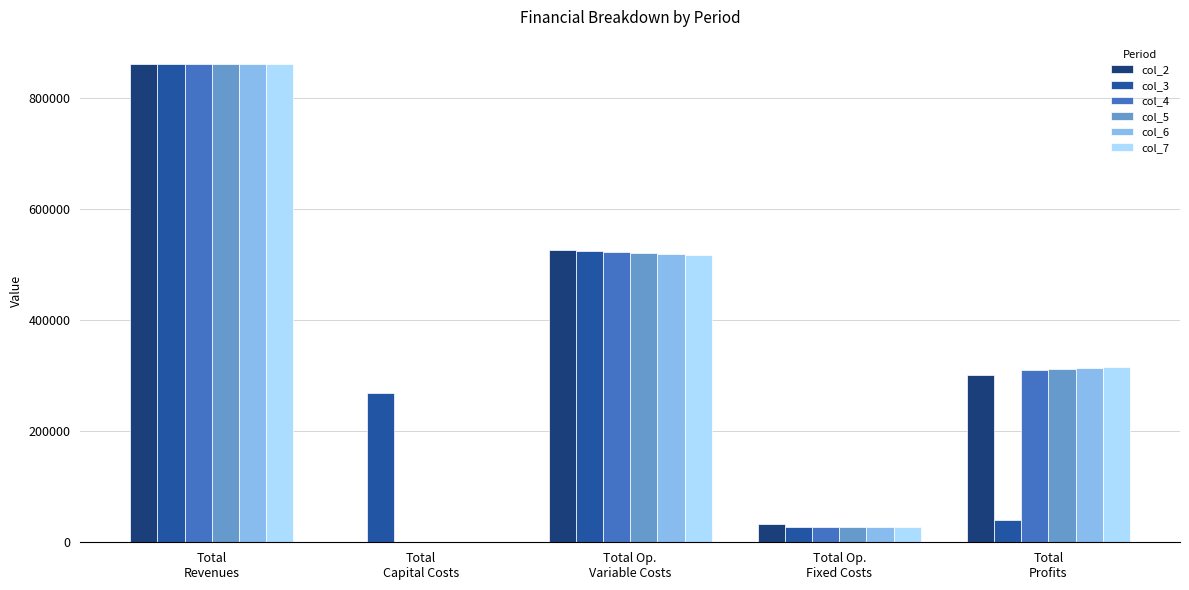

What is the sum of all col_6 values?

1723939.8